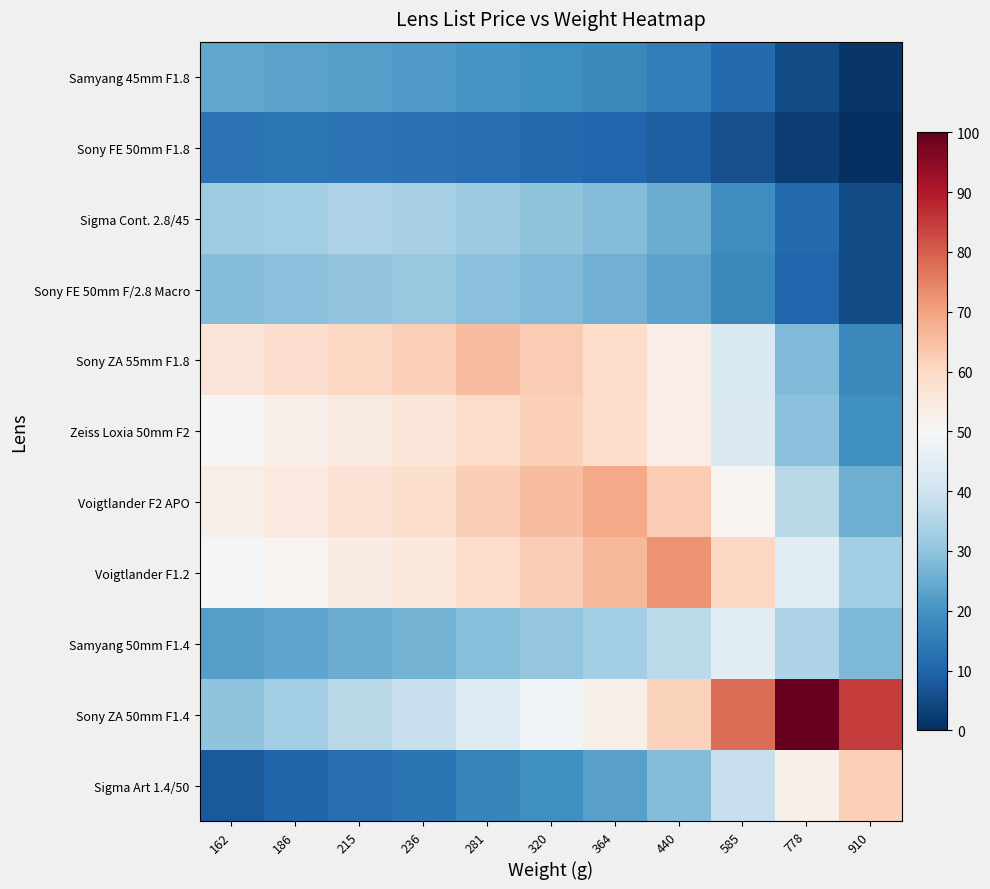

Which series has the widest spread of values?

Sony ZA 50mm F1.4